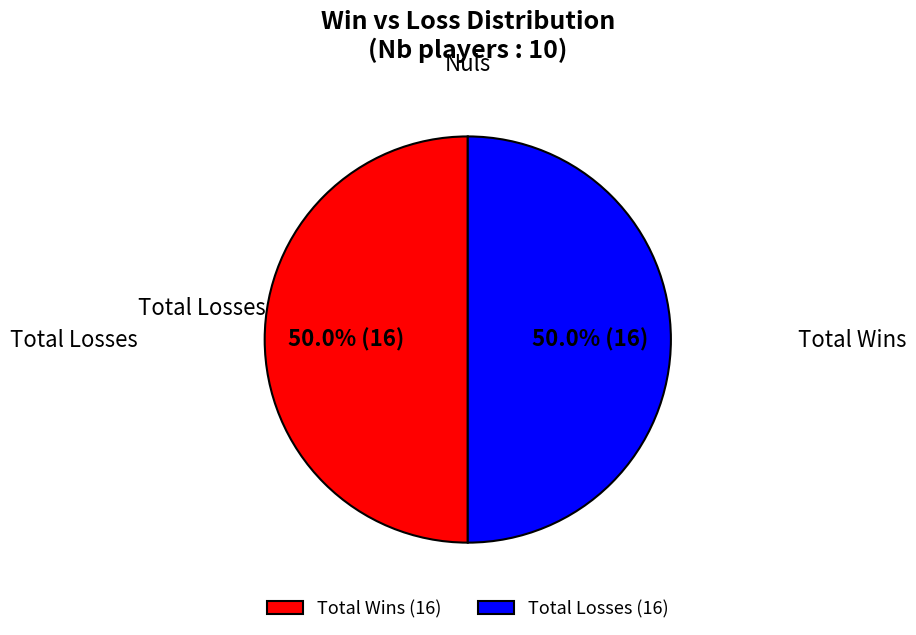

How many segments does this pie chart have?

2